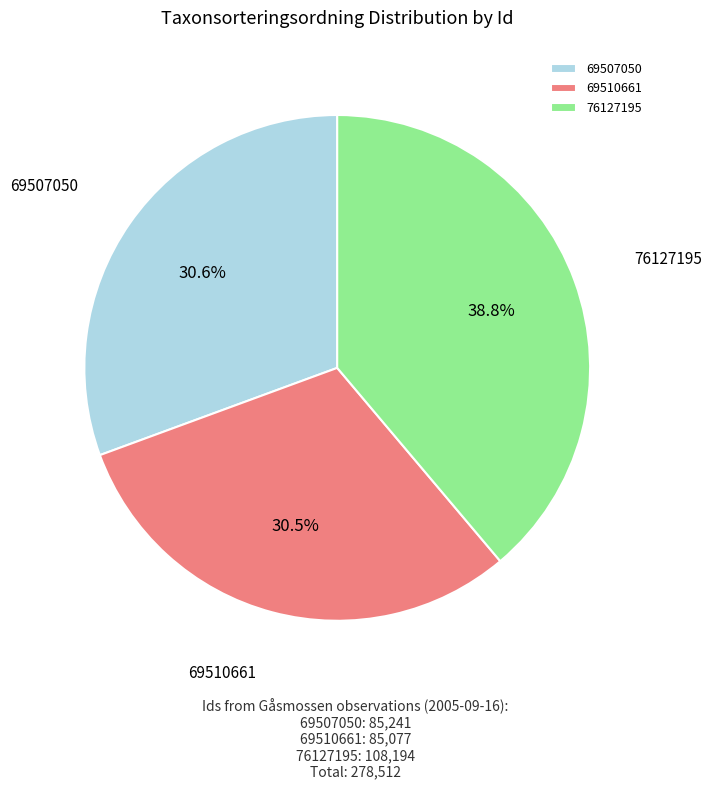

Does 69510661 account for over 50% of the chart?

No